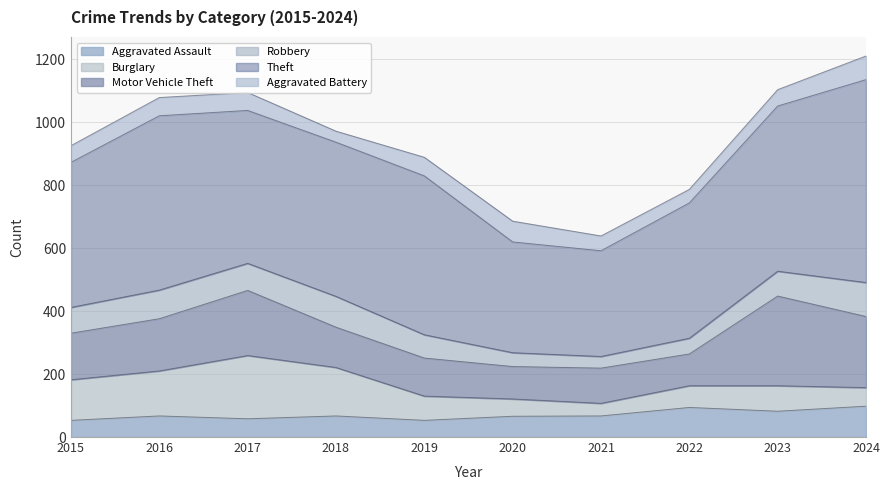

What are all the series names shown in the legend?

Aggravated Assault, Burglary, Motor Vehicle Theft, Robbery, Theft, Aggravated Battery